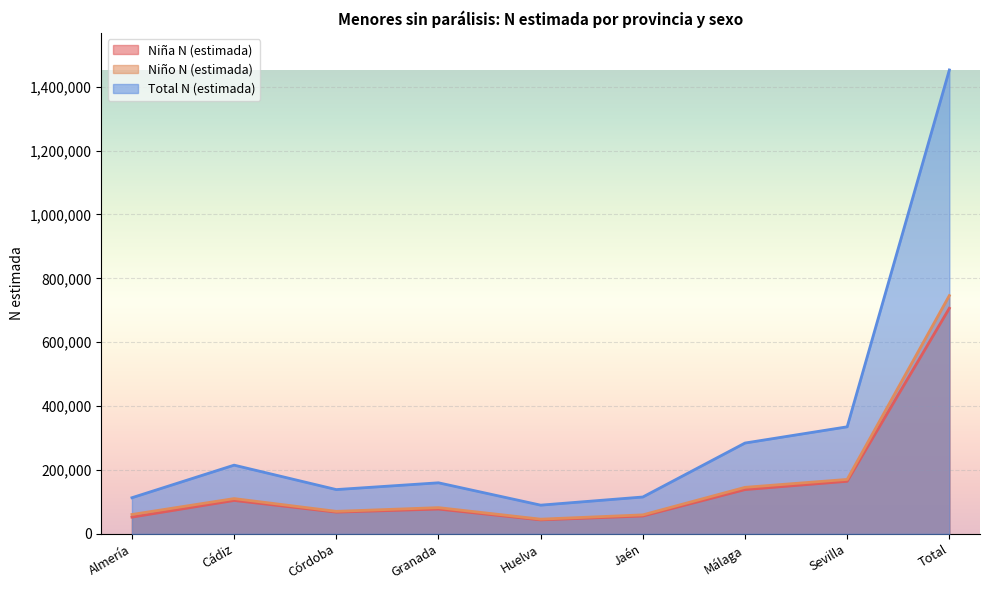

Which series has the largest range (max minus min)?

Total N (estimada)